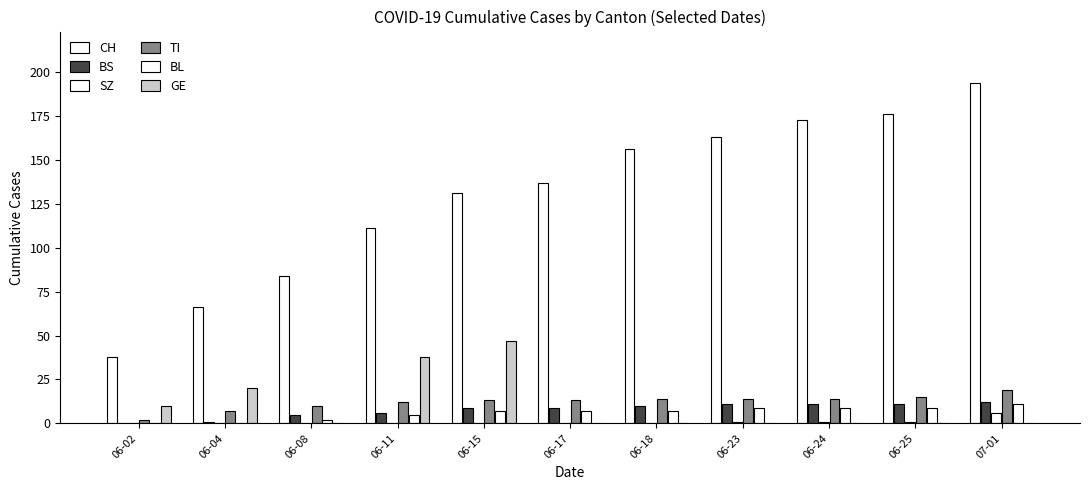

The SZ series shows 4 at 06-02. True or false?

False